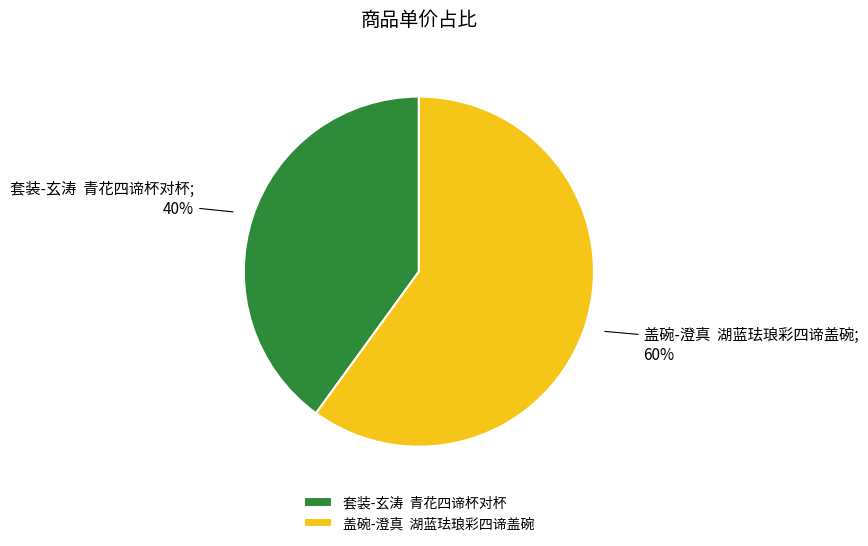

Which slice represents more than half of the pie?

盖碗-澄真 湖蓝珐琅彩四谛盖碗